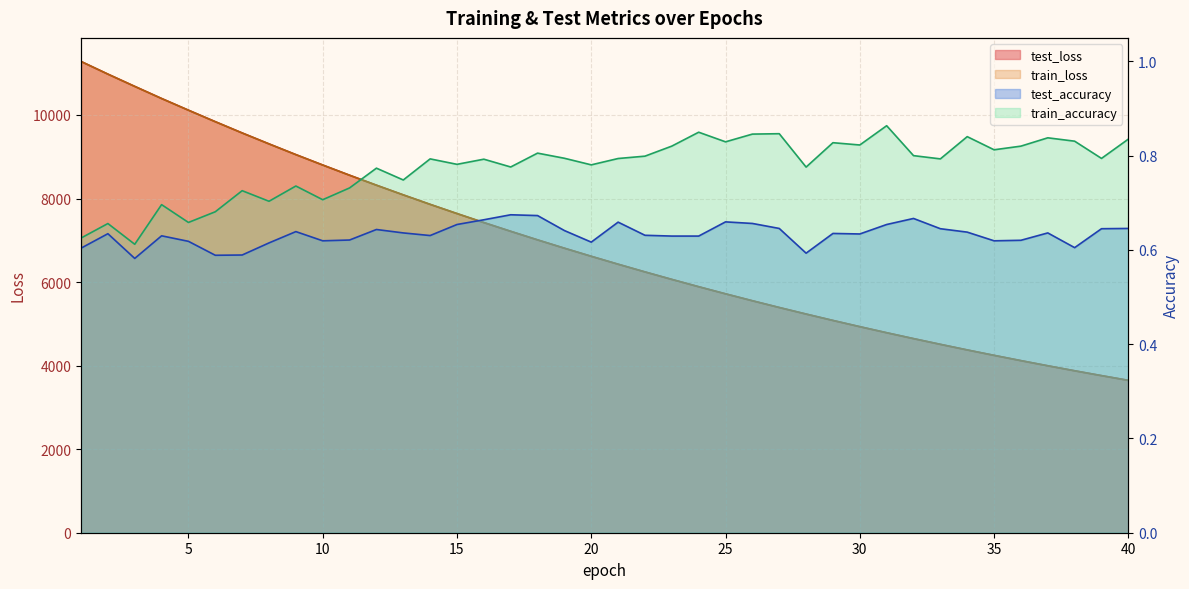

Reading left to right, transcribe all the data shown in this chart.

test_loss: 11281.3	10978.5	10685.2	10395.2	10115.3	9840.2	9570.4	9308.7	9051.9	8803.0	8558.6	8320.0	8088.0	7861.3	7640.7	7425.2	7215.8	7011.0	6811.6	6617.6	6428.3	6244.1	6064.5	5889.5	5719.3	5553.4	5392.1	5235.2	5082.0	4933.0	4788.0	4647.2	4510.0	4376.3	4246.4	4120.0	3996.9	3877.2	3761.0	3647.6
train_loss: 11281.5	10978.3	10683.8	10393.8	10113.9	9838.6	9568.8	9307.2	9050.5	8801.3	8557.0	8318.5	8086.6	7859.9	7639.3	7424.0	7214.4	7009.6	6810.4	6616.3	6427.2	6242.8	6063.2	5888.3	5718.2	5552.4	5391.0	5234.0	5080.9	4932.0	4786.9	4646.2	4509.1	4375.2	4245.4	4119.0	3996.0	3876.3	3760.1	3646.7
test_accuracy: 0.6	0.6	0.6	0.6	0.6	0.6	0.6	0.6	0.6	0.6	0.6	0.6	0.6	0.6	0.7	0.7	0.7	0.7	0.6	0.6	0.7	0.6	0.6	0.6	0.7	0.7	0.6	0.6	0.6	0.6	0.7	0.7	0.6	0.6	0.6	0.6	0.6	0.6	0.6	0.6
train_accuracy: 0.6	0.7	0.6	0.7	0.7	0.7	0.7	0.7	0.7	0.7	0.7	0.8	0.7	0.8	0.8	0.8	0.8	0.8	0.8	0.8	0.8	0.8	0.8	0.8	0.8	0.8	0.8	0.8	0.8	0.8	0.9	0.8	0.8	0.8	0.8	0.8	0.8	0.8	0.8	0.8